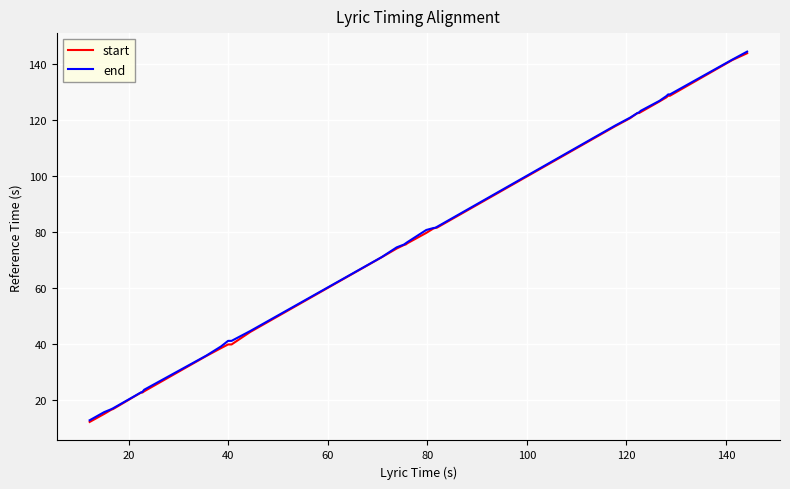

What is the highest value of the end series?

144.4